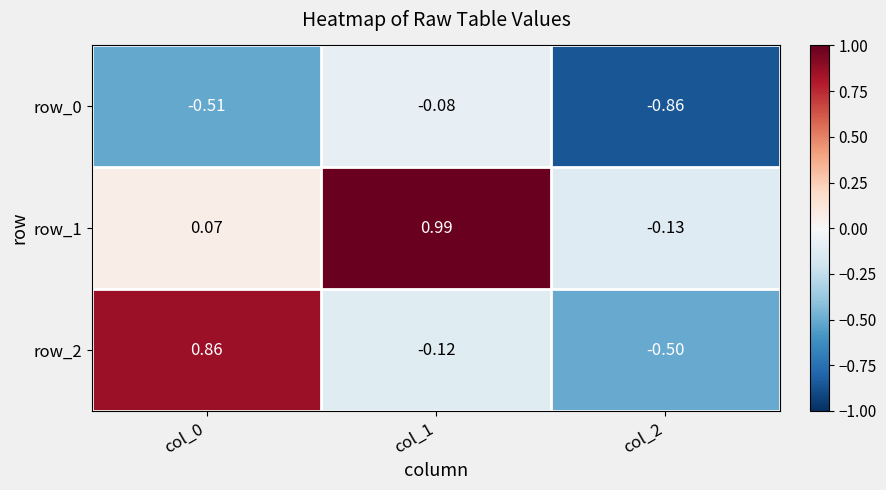

Which series has the widest spread of values?

row_2